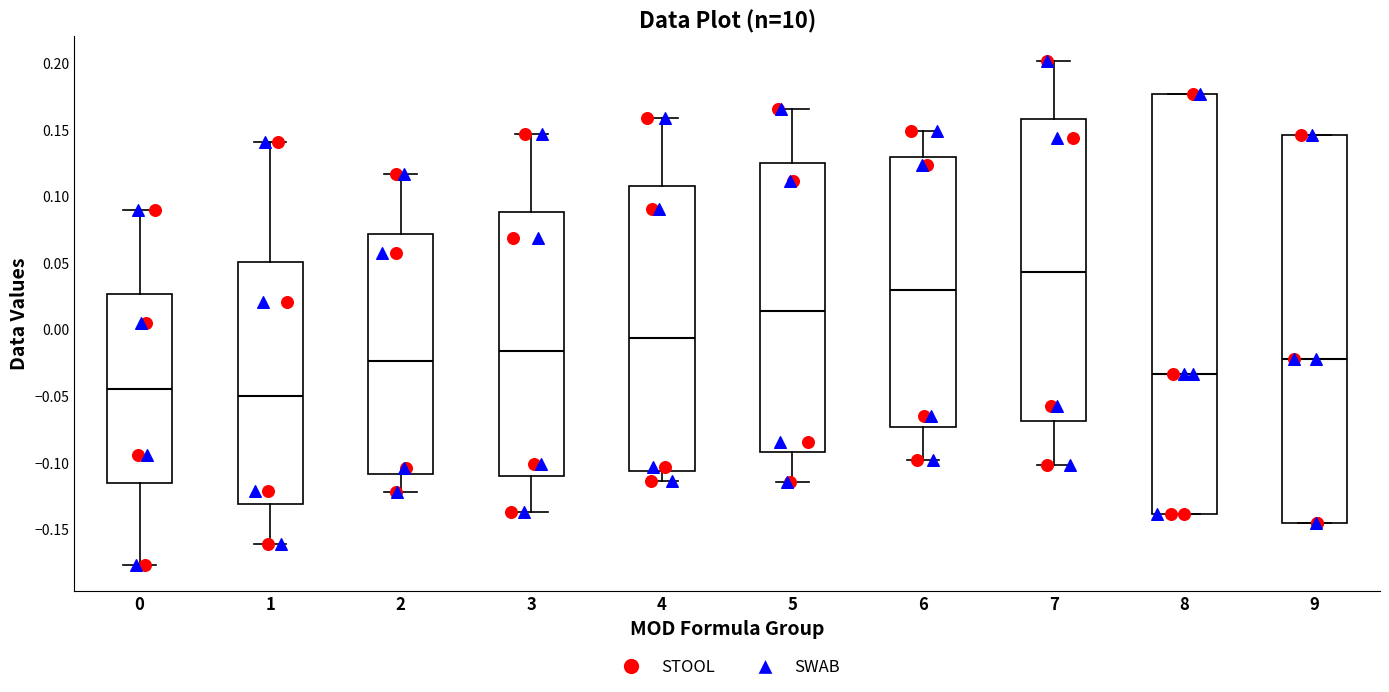

Reading left to right, read every box against the y-axis: the position of its median line, the range the box covers, and the ends of its whiskers. The values are not printed on the chart, so give them approximately, as read against the axis.

0: median -0.045, box -0.115 to 0.025, whiskers -0.175 to 0.090
1: median -0.050, box -0.130 to 0.050, whiskers -0.160 to 0.140
2: median -0.025, box -0.110 to 0.070, whiskers -0.120 to 0.115
3: median -0.015, box -0.110 to 0.090, whiskers -0.135 to 0.145
4: median -0.005, box -0.105 to 0.105, whiskers -0.115 to 0.160
5: median 0.015, box -0.090 to 0.125, whiskers -0.115 to 0.165
6: median 0.030, box -0.075 to 0.130, whiskers -0.100 to 0.150
7: median 0.045, box -0.070 to 0.160, whiskers -0.100 to 0.200
8: median -0.035, box -0.140 to 0.175, whiskers -0.140 to 0.175
9: median -0.025, box -0.145 to 0.145, whiskers -0.145 to 0.145